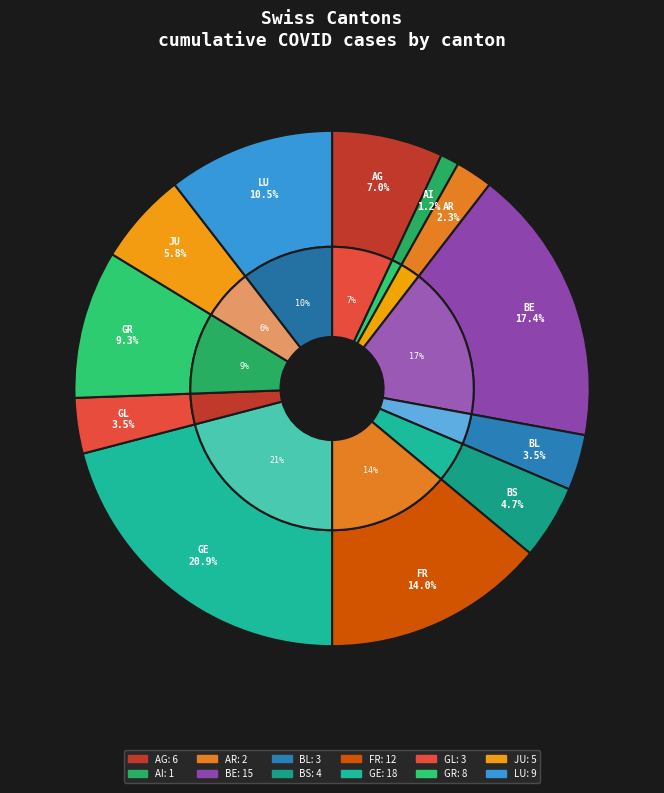

How many segments does this pie chart have?

12